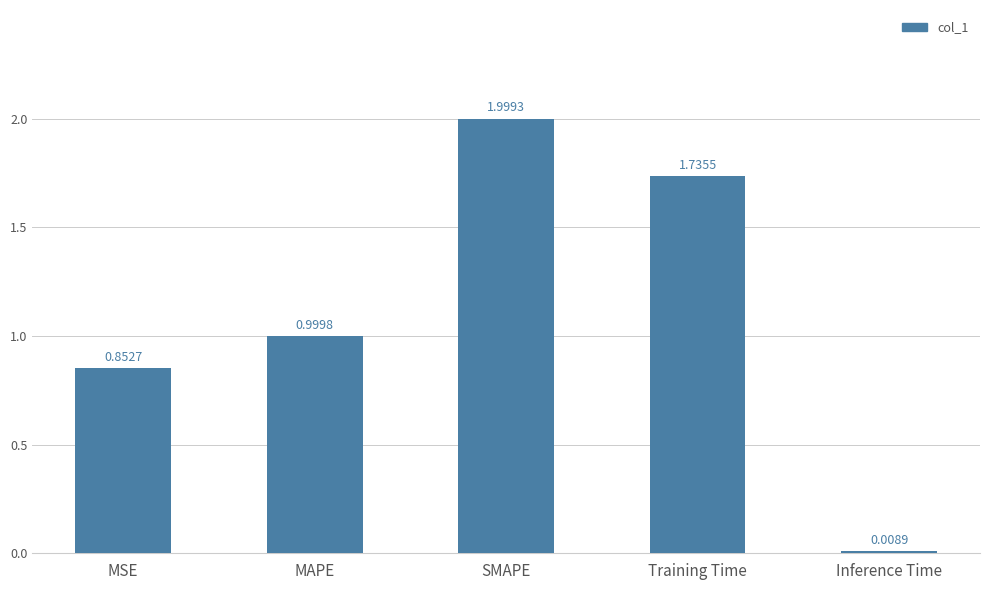

List the labels in order of value, smallest first.

Inference Time, MSE, MAPE, Training Time, SMAPE